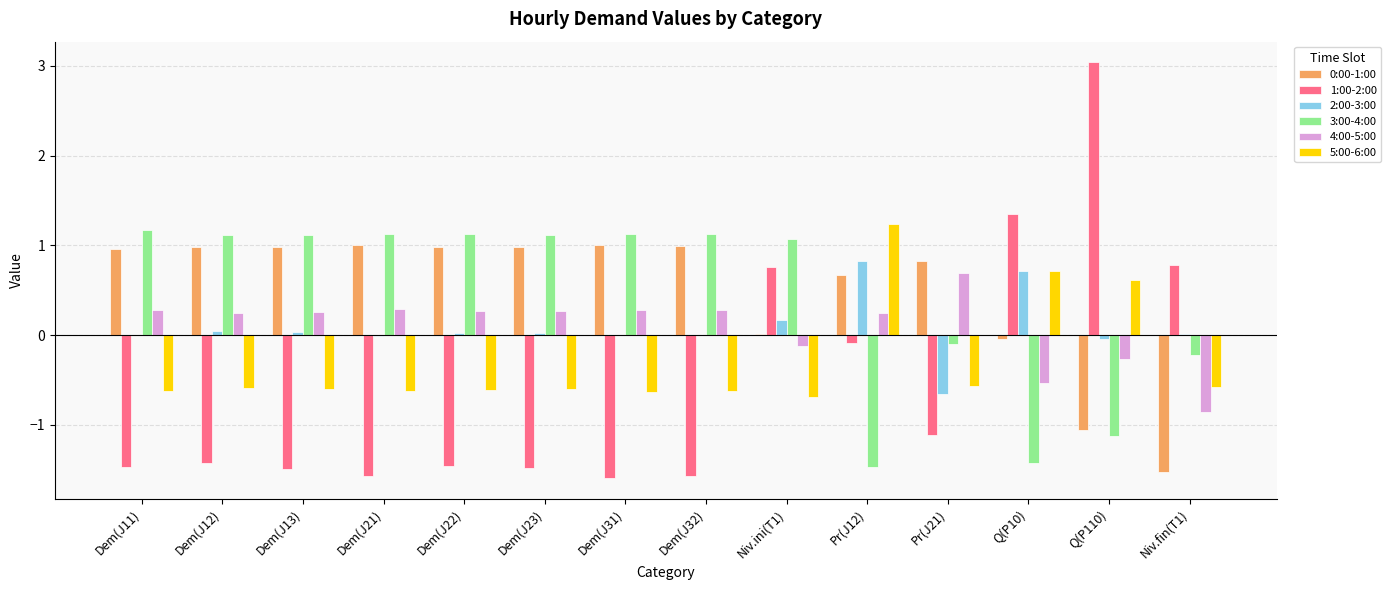

True or false: 1:00-2:00 has a value of 1.3 at Q(P10).

True